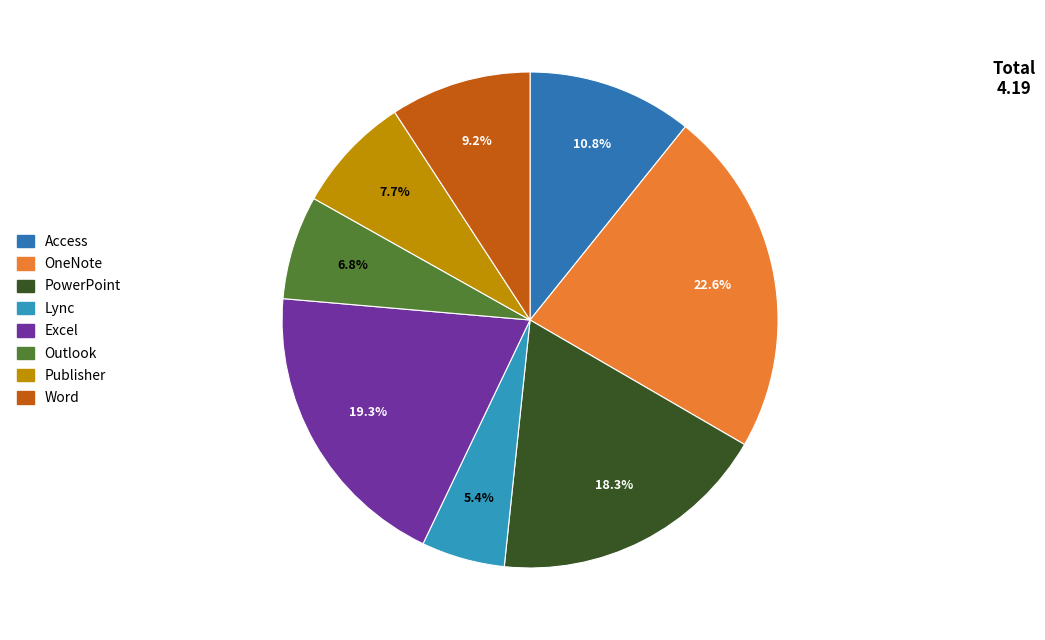

Combined, what portion of the pie is Excel and OneNote?

41.9%